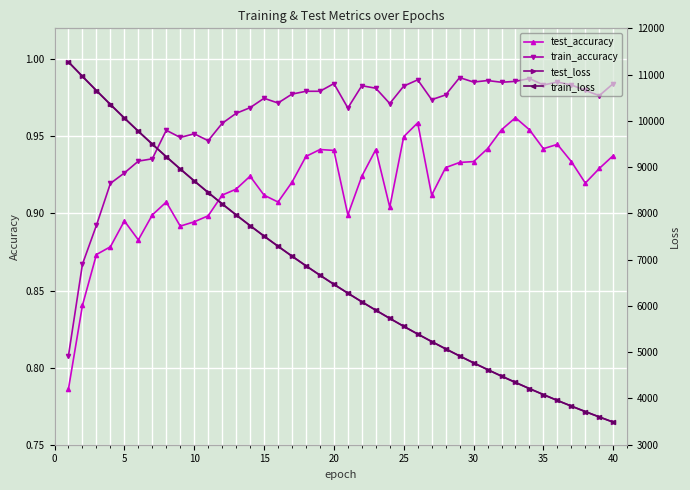

Rank the series by their maximum value, from highest to lowest.

test_loss, train_loss, train_accuracy, test_accuracy